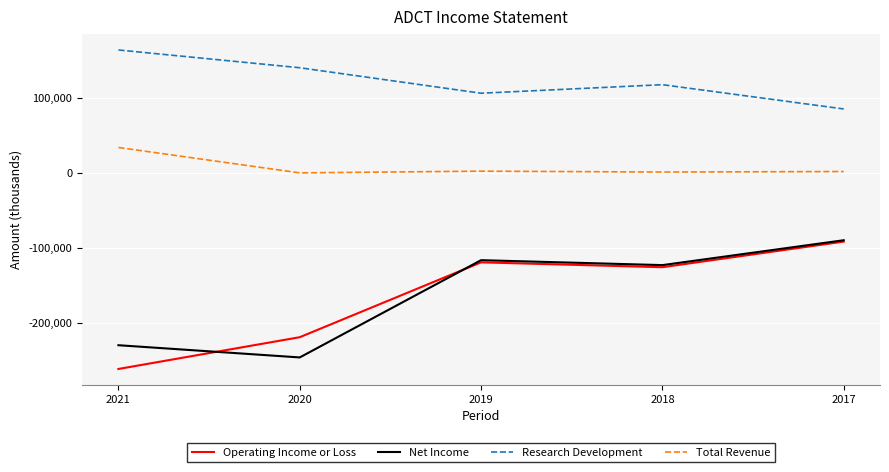

Is the value of Net Income at 2021 greater than the value of Operating Income or Loss at 2021?

Yes